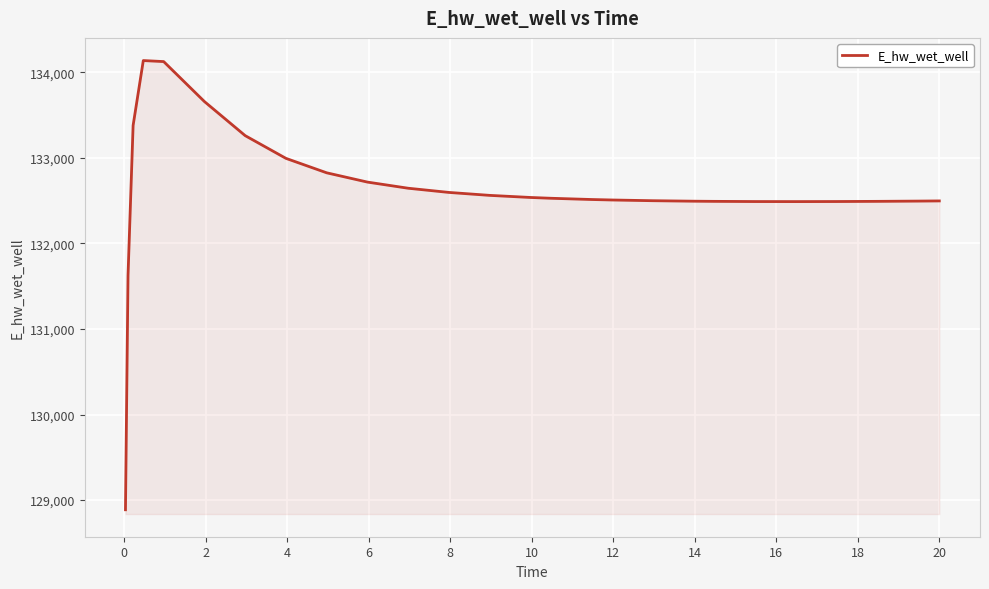

What is the difference between the maximum and minimum values?

5248.5